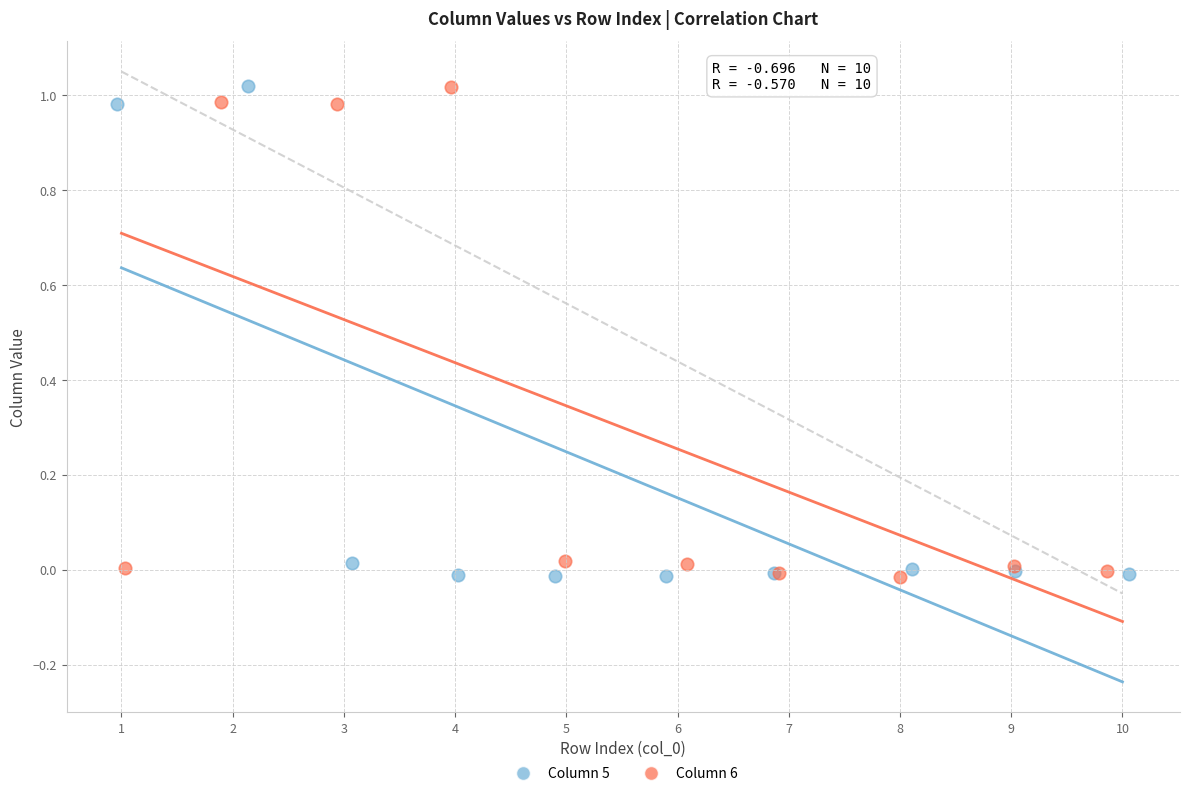

What are all the series names shown in the legend?

Column 5, Column 6